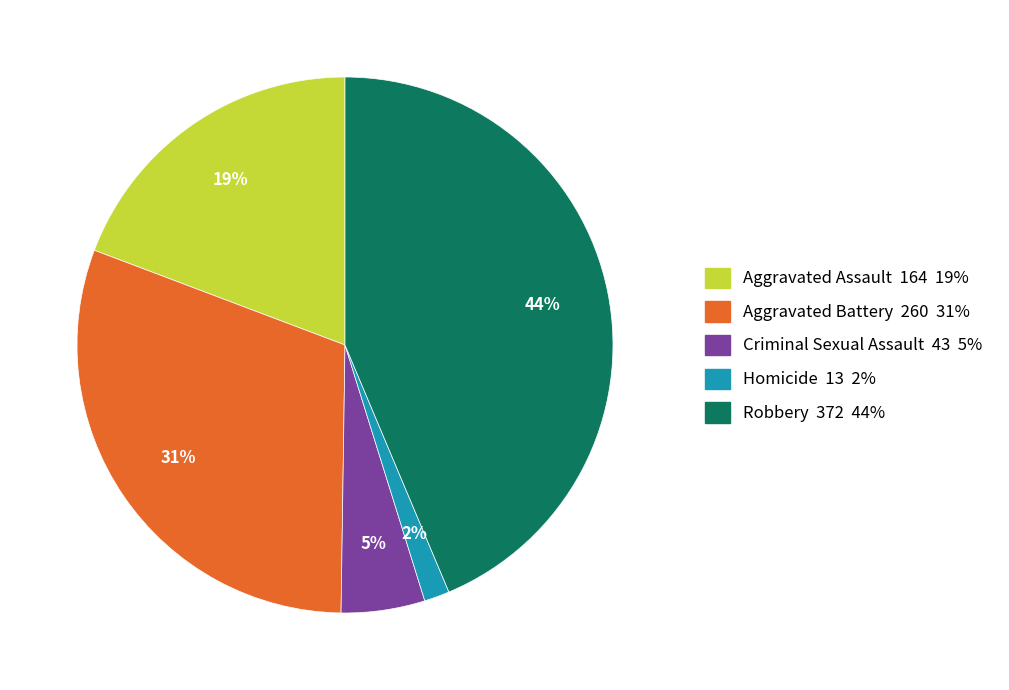

What percentage is the Homicide slice, to the nearest percent?

2%